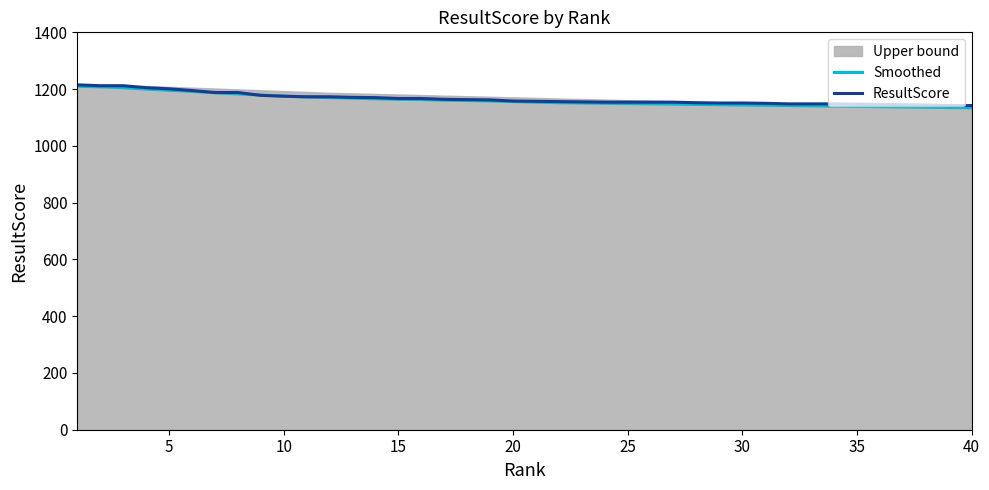

Which series has the largest range (max minus min)?

Smoothed